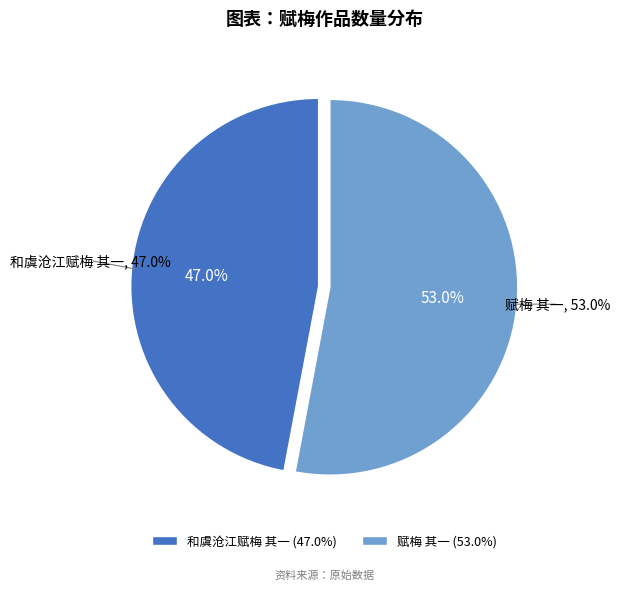

Rank the categories by value from lowest to highest.

和虞沧江赋梅 其一, 赋梅 其一